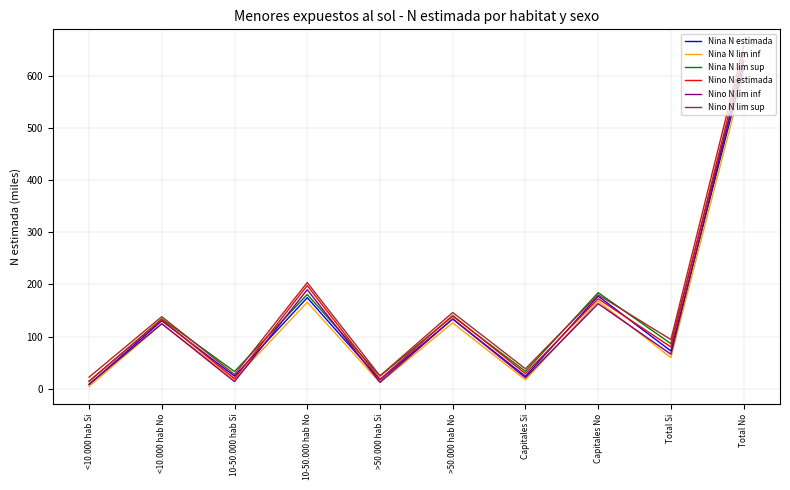

Count the number of data series in this chart.

6